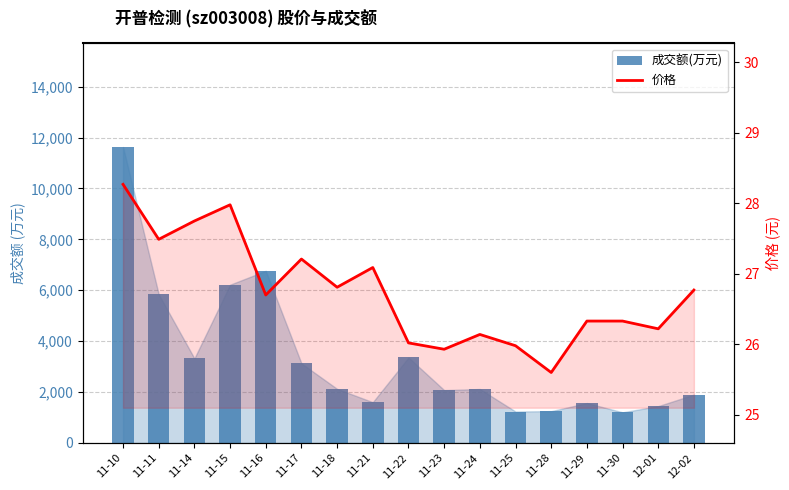

The 成交额(万元) series shows 6218.0 at 11-15. True or false?

True